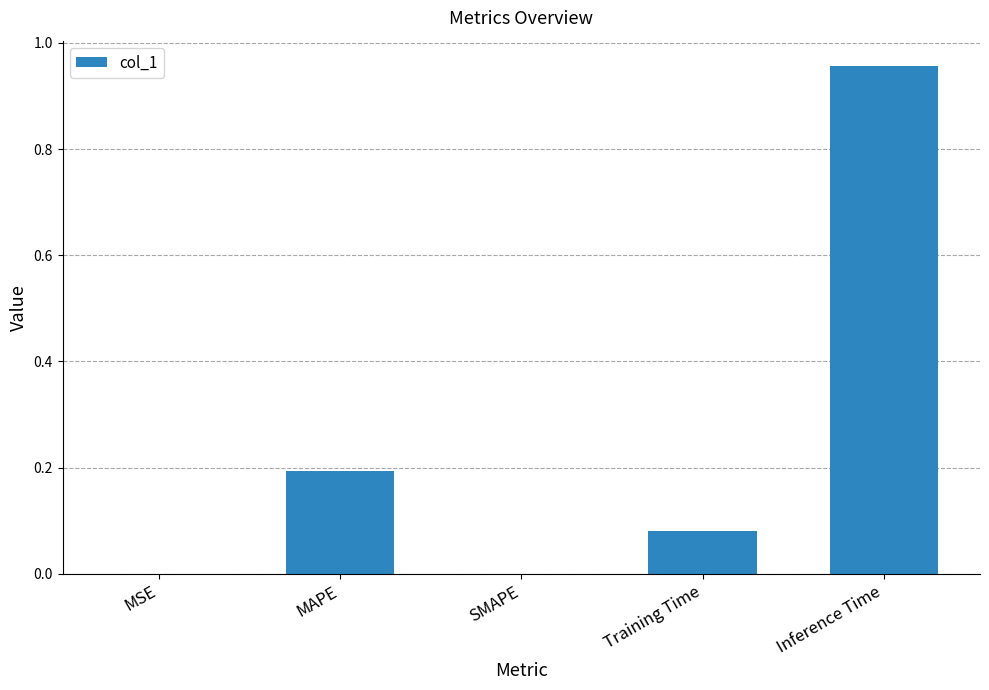

What is the sum of all values?

1.2